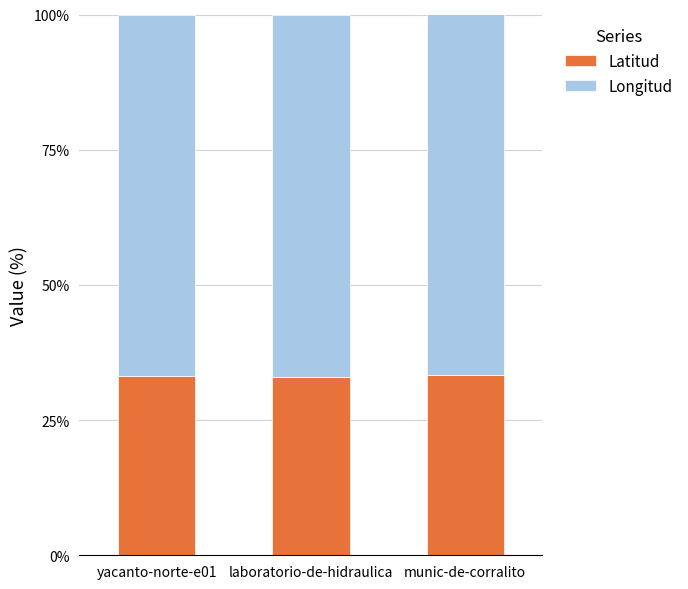

What is the sum of the Latitud values at munic-de-corralito and yacanto-norte-e01?

66.4